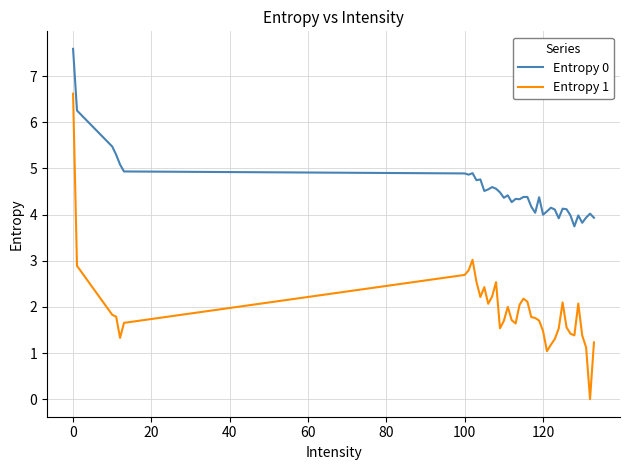

Which series has the largest total across all categories?

Entropy 0